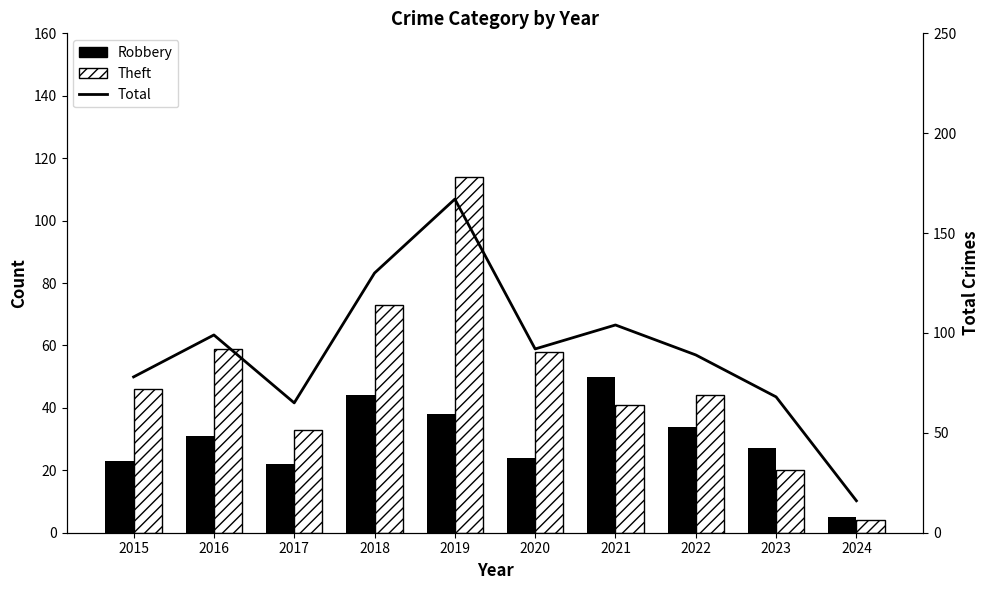

Between 2017 and 2018, which series saw the biggest shift?

Total